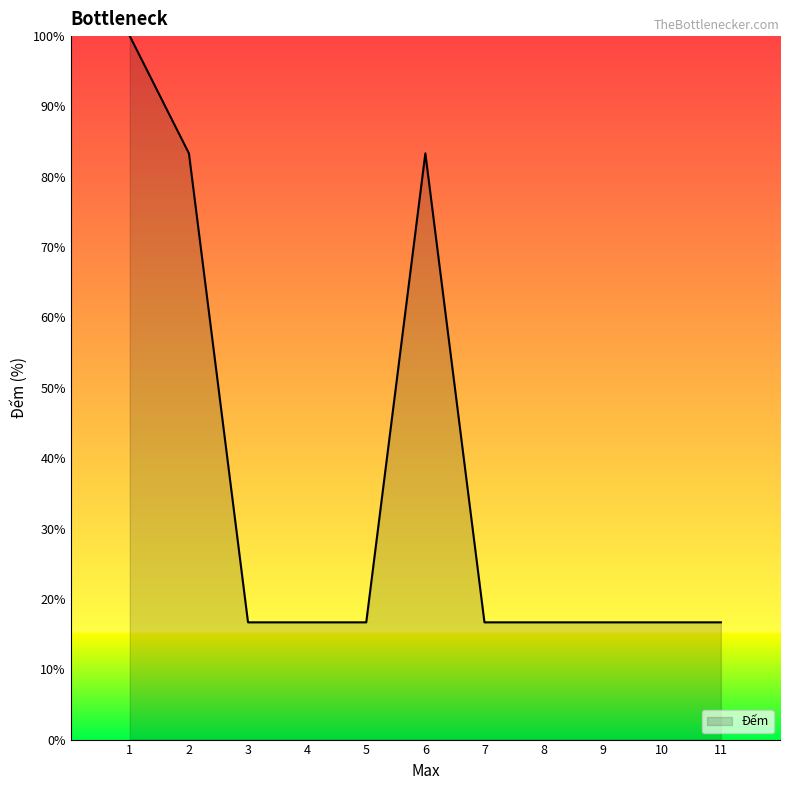

How many lines are shown in the chart?

1